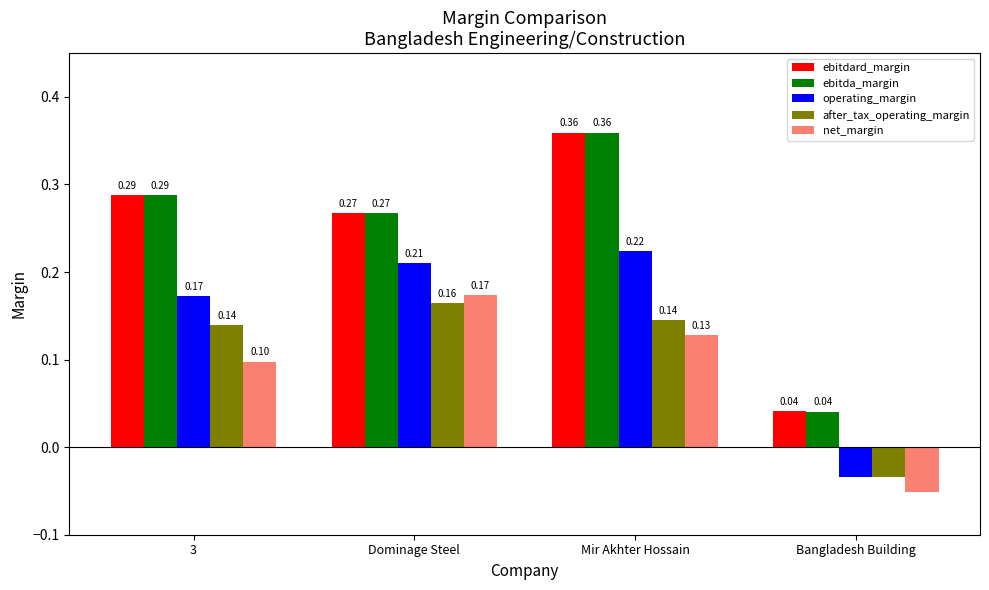

Where does the operating_margin series first go above 0?

3